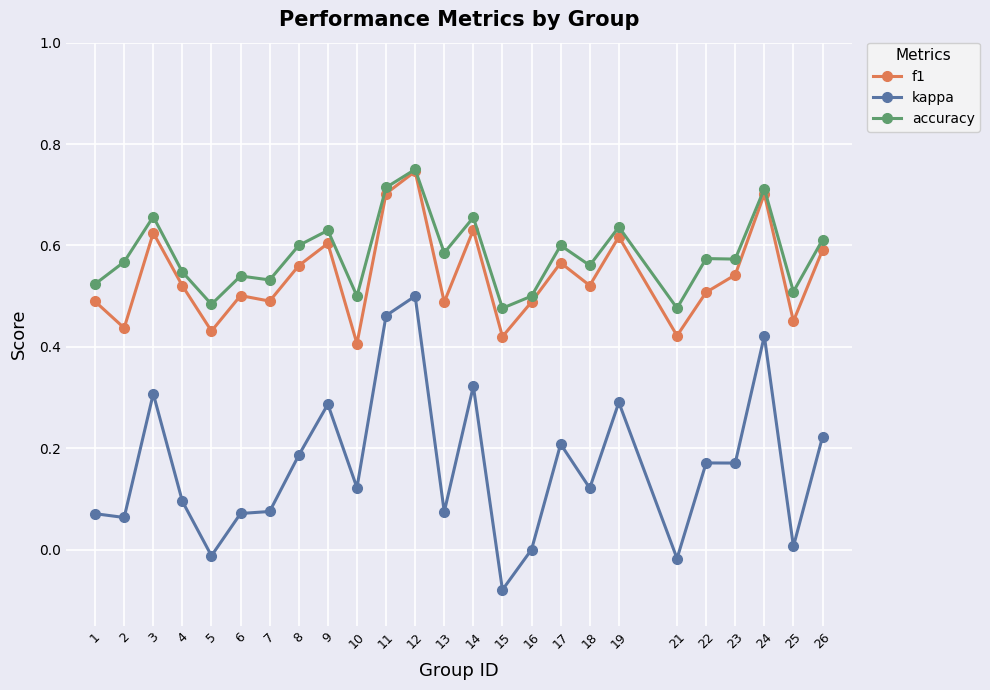

Where is the first local minimum for f1?

2